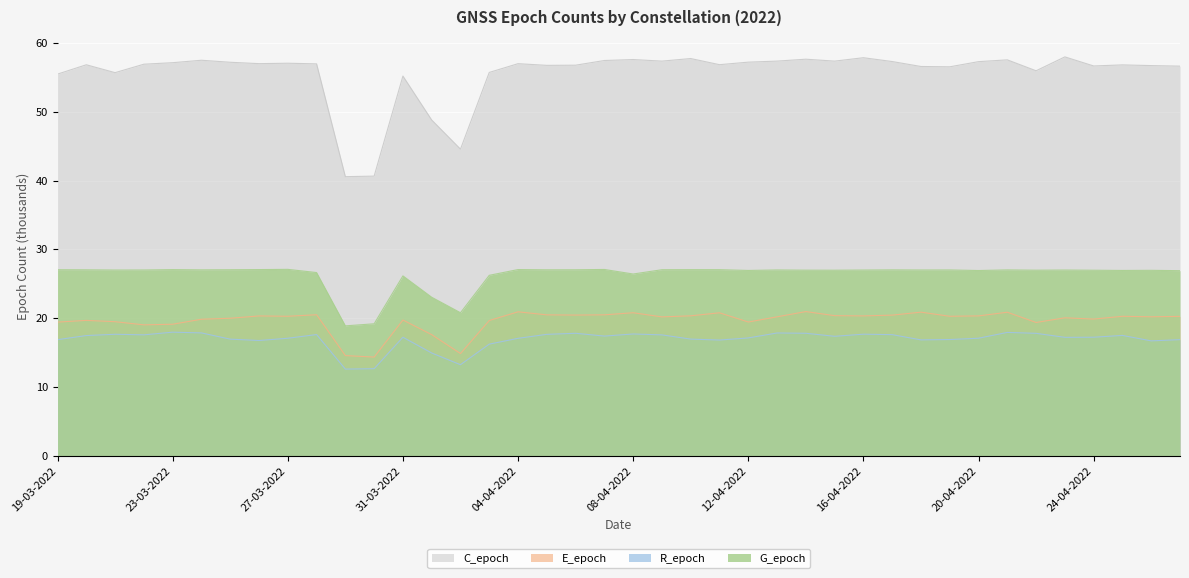

What is the sum of all C_epoch values?

2223.2